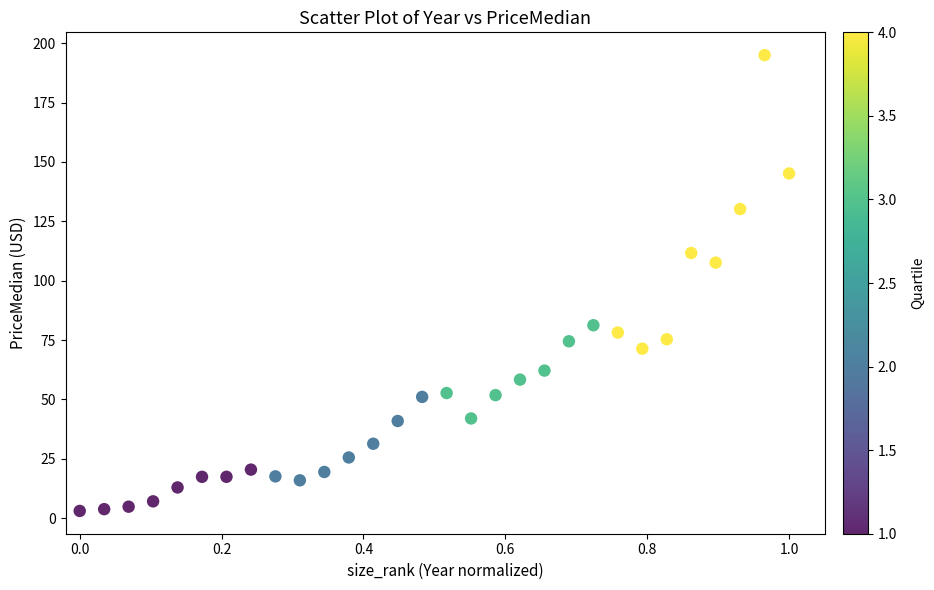

What Y value in the scatter plot is closest to 98?

107.6